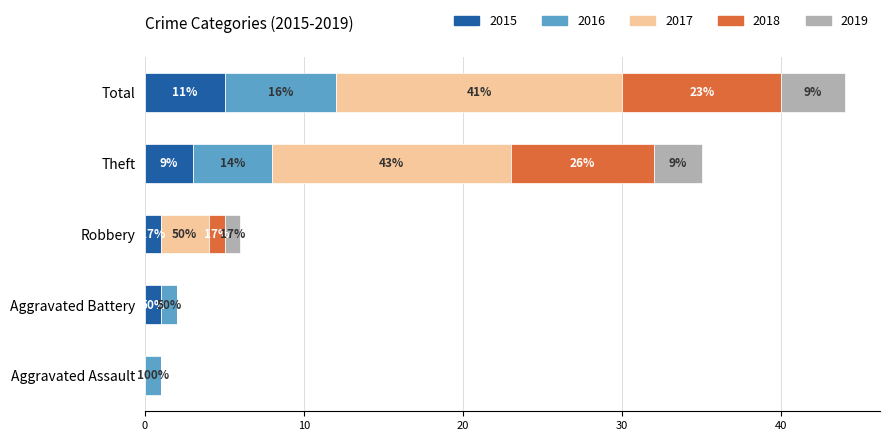

The 2017 series shows 0 at Aggravated Battery. True or false?

True